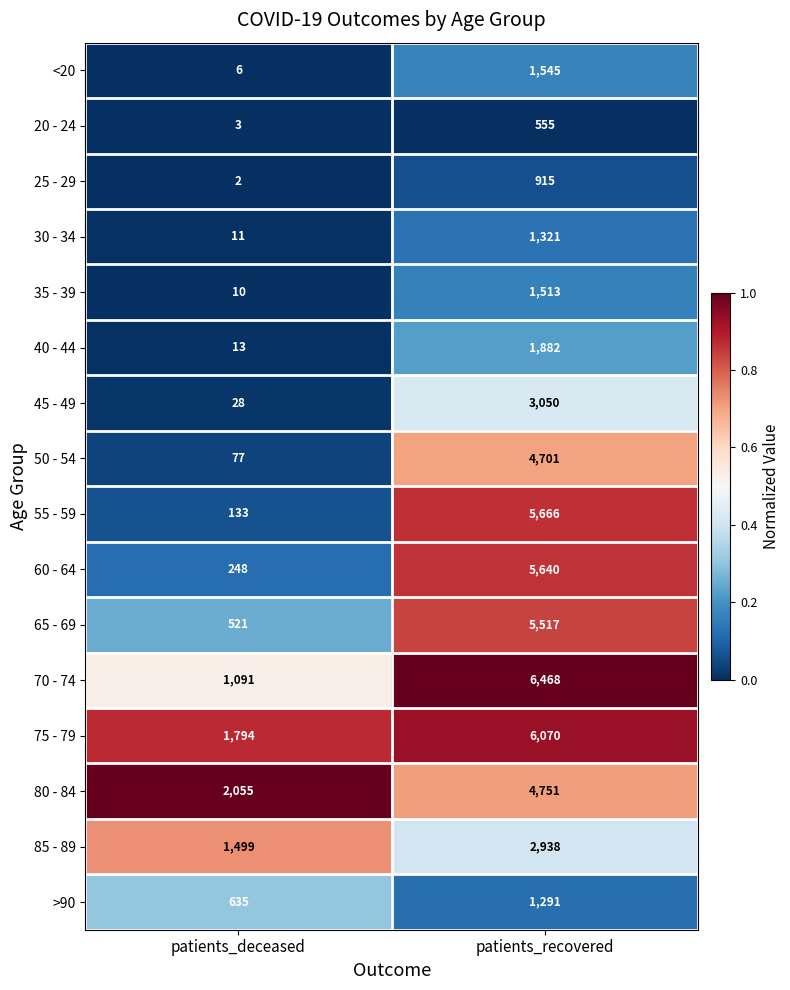

What is the sum of all 60 - 64 values?

5888